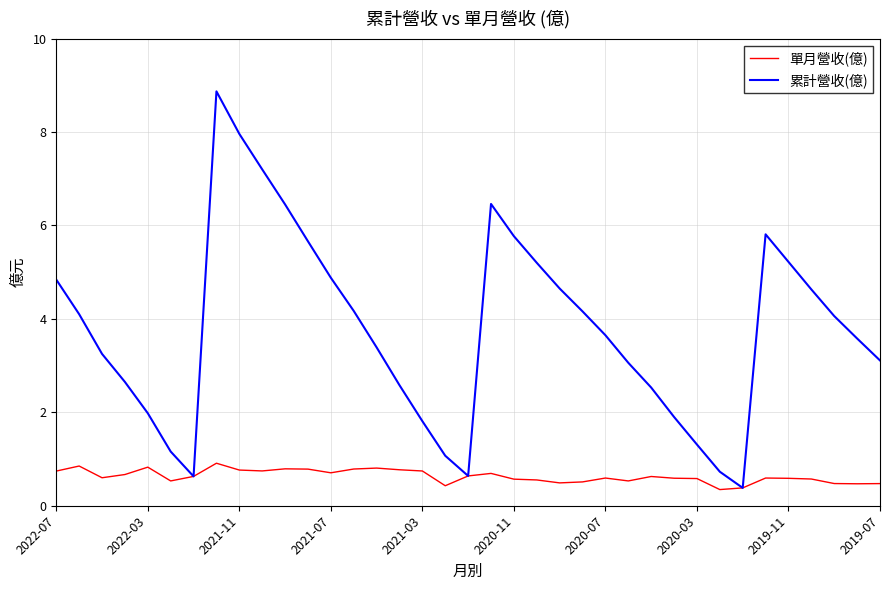

Rank the series by their average value, from highest to lowest.

累計營收(億), 單月營收(億)